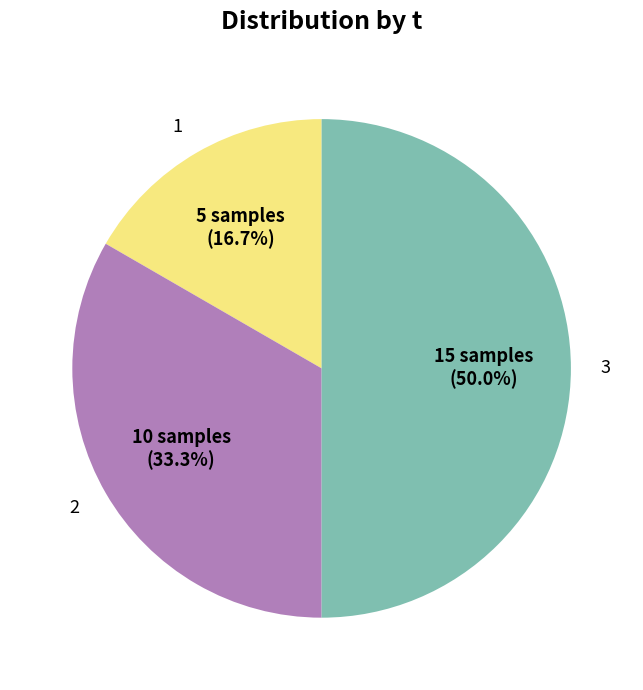

Which category has the biggest portion of the pie?

3